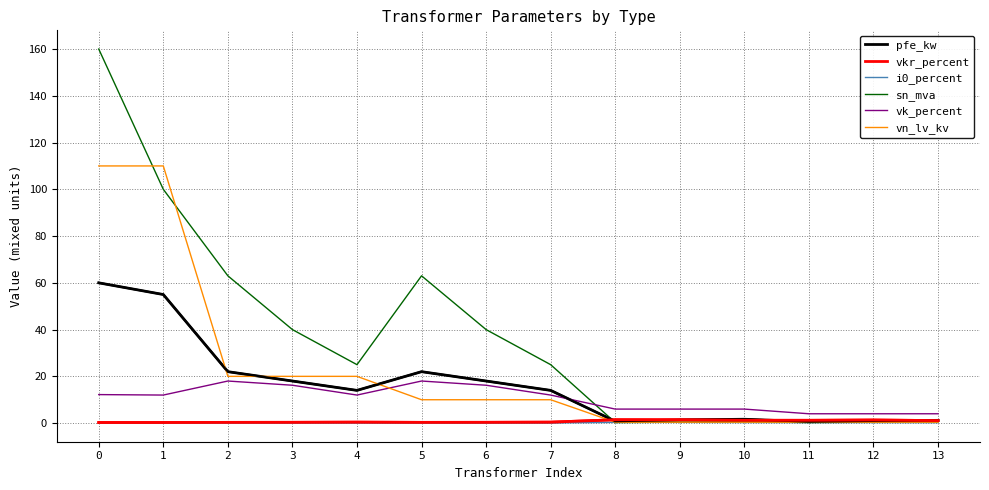

Where do vk_percent and vn_lv_kv first cross each other?

4 and 5